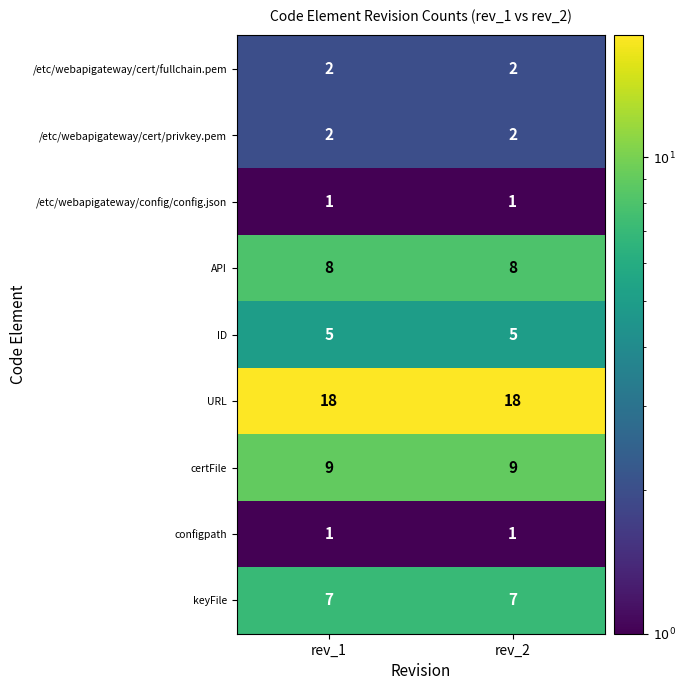

The value of API at rev_2 is 8. True or false?

True